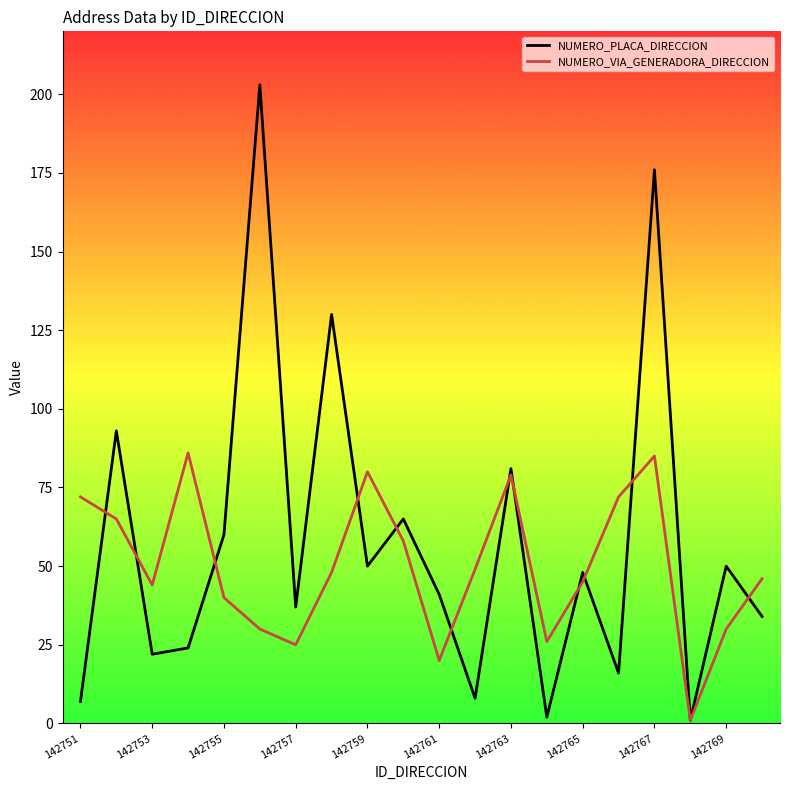

Reading left to right, extract all data points from this chart.

NUMERO_PLACA_DIRECCION: 7	93	22	24	60	203	37	130	50	65	41	8	81	2	48	16	176	1	50	34
NUMERO_VIA_GENERADORA_DIRECCION: 72	65	44	86	40	30	25	48	80	58	20	49	79	26	45	72	85	1	30	46